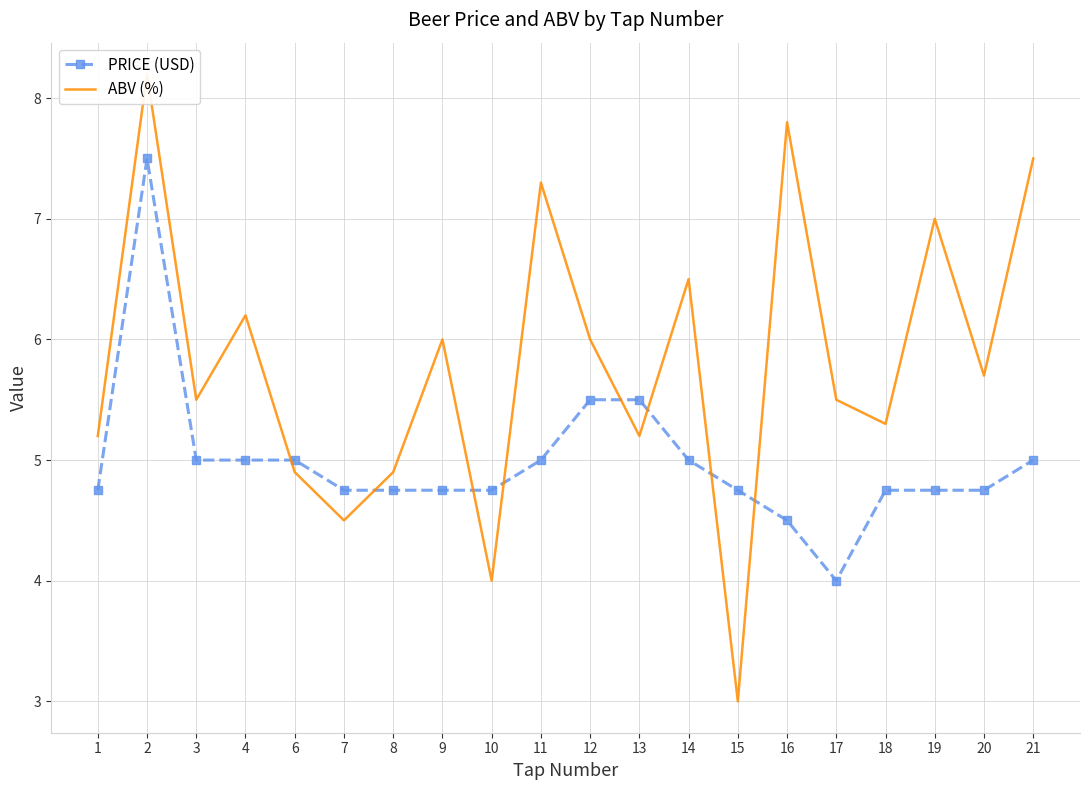

Reading left to right, extract all data points from this chart.

PRICE (USD): 1=4.8	2=7.5	3=5.0	4=5.0	6=5.0	7=4.8	8=4.8	9=4.8	10=4.8	11=5.0	12=5.5	13=5.5	14=5.0	15=4.8	16=4.5	17=4.0	18=4.8	19=4.8	20=4.8	21=5.0
ABV (%): 1=5.2	2=8.2	3=5.5	4=6.2	6=4.9	7=4.5	8=4.9	9=6.0	10=4.0	11=7.3	12=6.0	13=5.2	14=6.5	15=3.0	16=7.8	17=5.5	18=5.3	19=7.0	20=5.7	21=7.5